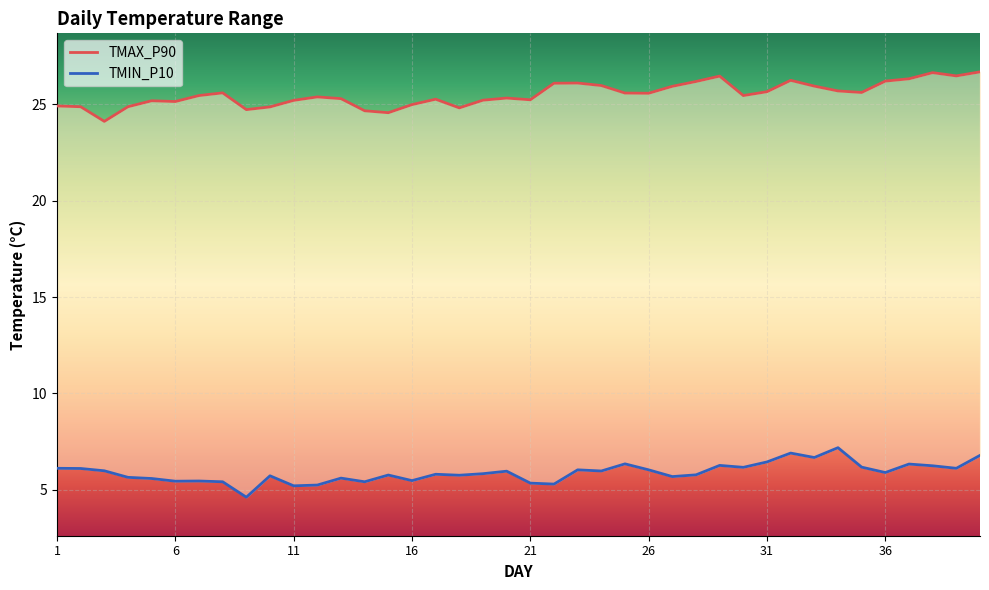

What is the difference between the maximum and second lowest values in the TMIN_P10 series?

2.0